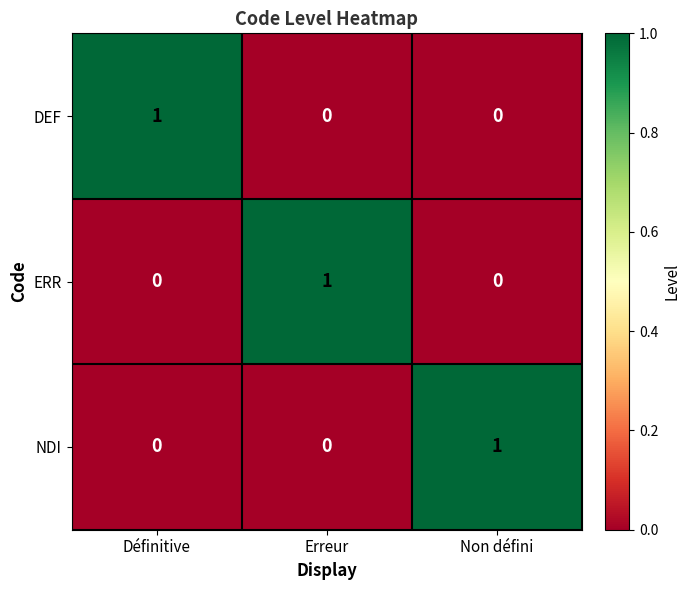

At how many categories does at least one series exceed 0?

3